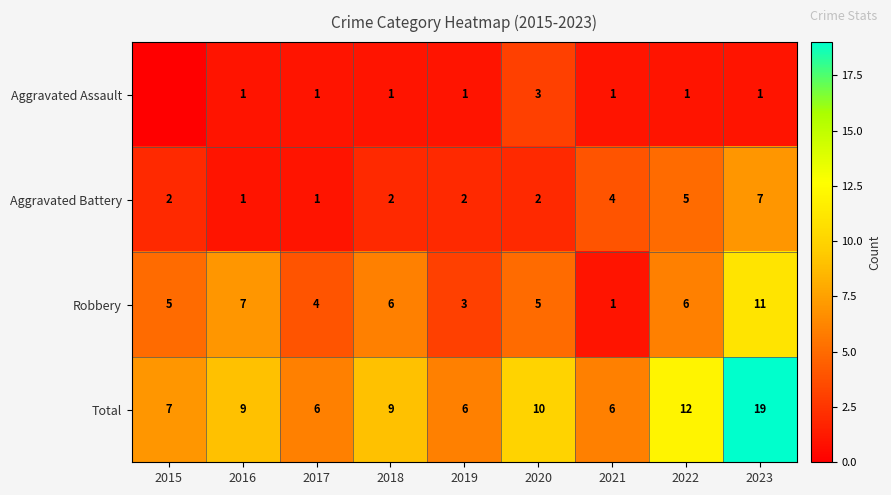

At which category does the chart reach its minimum across all series?

2015